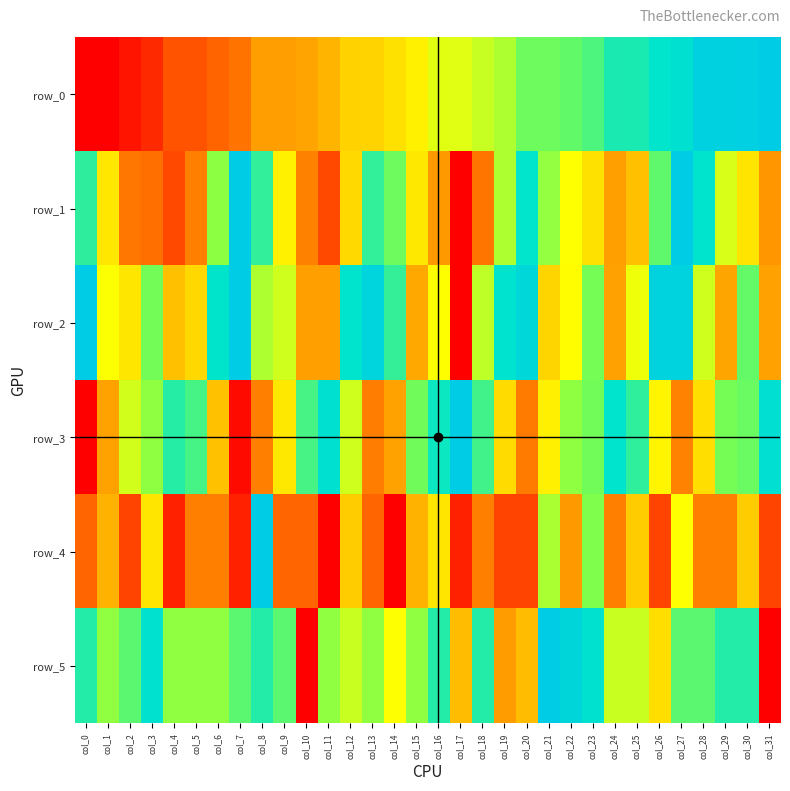

Reading left to right, extract all data points from this chart.

row_0: col_0=0.0	col_1=0.0	col_2=0.0	col_3=0.1	col_4=0.1	col_5=0.1	col_6=0.2	col_7=0.2	col_8=0.3	col_9=0.3	col_10=0.3	col_11=0.3	col_12=0.4	col_13=0.4	col_14=0.4	col_15=0.5	col_16=0.5	col_17=0.5	col_18=0.6	col_19=0.6	col_20=0.7	col_21=0.7	col_22=0.7	col_23=0.7	col_24=0.8	col_25=0.8	col_26=0.8	col_27=0.9	col_28=1.0	col_29=1.0	col_30=1.0	col_31=1.0
row_1: col_0=0.8	col_1=0.4	col_2=0.2	col_3=0.2	col_4=0.1	col_5=0.2	col_6=0.6	col_7=1.0	col_8=0.8	col_9=0.5	col_10=0.2	col_11=0.1	col_12=0.4	col_13=0.8	col_14=0.7	col_15=0.5	col_16=0.3	col_17=0.0	col_18=0.2	col_19=0.6	col_20=0.8	col_21=0.6	col_22=0.5	col_23=0.4	col_24=0.3	col_25=0.4	col_26=0.7	col_27=1.0	col_28=0.8	col_29=0.6	col_30=0.4	col_31=0.3
row_2: col_0=1.0	col_1=0.5	col_2=0.4	col_3=0.7	col_4=0.4	col_5=0.4	col_6=0.8	col_7=1.0	col_8=0.6	col_9=0.6	col_10=0.3	col_11=0.3	col_12=0.8	col_13=0.9	col_14=0.8	col_15=0.3	col_16=0.5	col_17=0.0	col_18=0.6	col_19=0.8	col_20=0.9	col_21=0.4	col_22=0.5	col_23=0.7	col_24=0.3	col_25=0.5	col_26=1.0	col_27=0.9	col_28=0.6	col_29=0.3	col_30=0.7	col_31=0.3
row_3: col_0=0.0	col_1=0.3	col_2=0.6	col_3=0.6	col_4=0.8	col_5=0.7	col_6=0.4	col_7=0.0	col_8=0.2	col_9=0.4	col_10=0.7	col_11=0.9	col_12=0.6	col_13=0.2	col_14=0.3	col_15=0.7	col_16=0.8	col_17=1.0	col_18=0.7	col_19=0.4	col_20=0.2	col_21=0.5	col_22=0.6	col_23=0.7	col_24=0.8	col_25=0.8	col_26=0.5	col_27=0.2	col_28=0.4	col_29=0.7	col_30=0.7	col_31=0.9
row_4: col_0=0.2	col_1=0.3	col_2=0.1	col_3=0.4	col_4=0.1	col_5=0.2	col_6=0.2	col_7=0.1	col_8=1.0	col_9=0.2	col_10=0.2	col_11=0.0	col_12=0.4	col_13=0.2	col_14=0.0	col_15=0.3	col_16=0.4	col_17=0.1	col_18=0.2	col_19=0.1	col_20=0.1	col_21=0.6	col_22=0.3	col_23=0.7	col_24=0.2	col_25=0.4	col_26=0.1	col_27=0.5	col_28=0.2	col_29=0.2	col_30=0.4	col_31=0.1
row_5: col_0=0.8	col_1=0.6	col_2=0.7	col_3=0.9	col_4=0.6	col_5=0.6	col_6=0.6	col_7=0.7	col_8=0.8	col_9=0.7	col_10=0.0	col_11=0.6	col_12=0.6	col_13=0.6	col_14=0.5	col_15=0.6	col_16=0.8	col_17=0.4	col_18=0.8	col_19=0.3	col_20=0.4	col_21=1.0	col_22=0.9	col_23=0.9	col_24=0.6	col_25=0.6	col_26=0.4	col_27=0.7	col_28=0.7	col_29=0.8	col_30=0.8	col_31=0.0